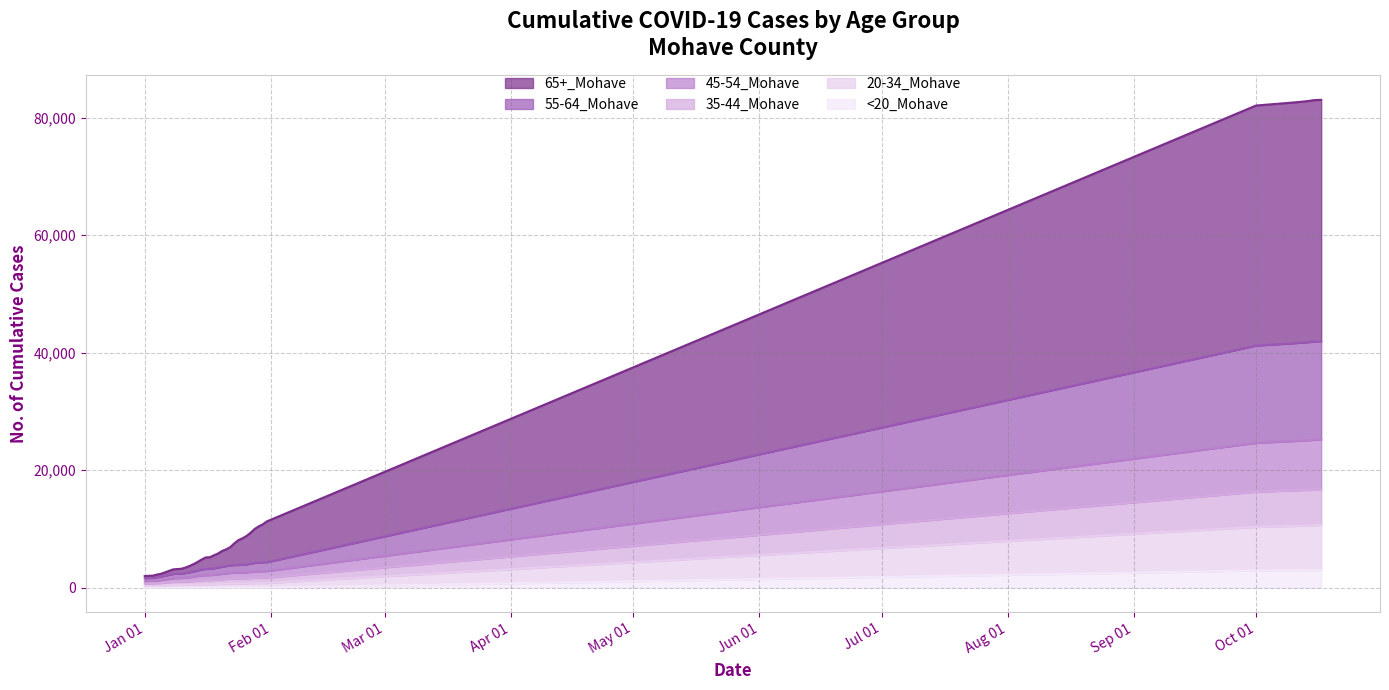

What is the difference between the maximum and second lowest values in the 65+_Mohave series?

80999